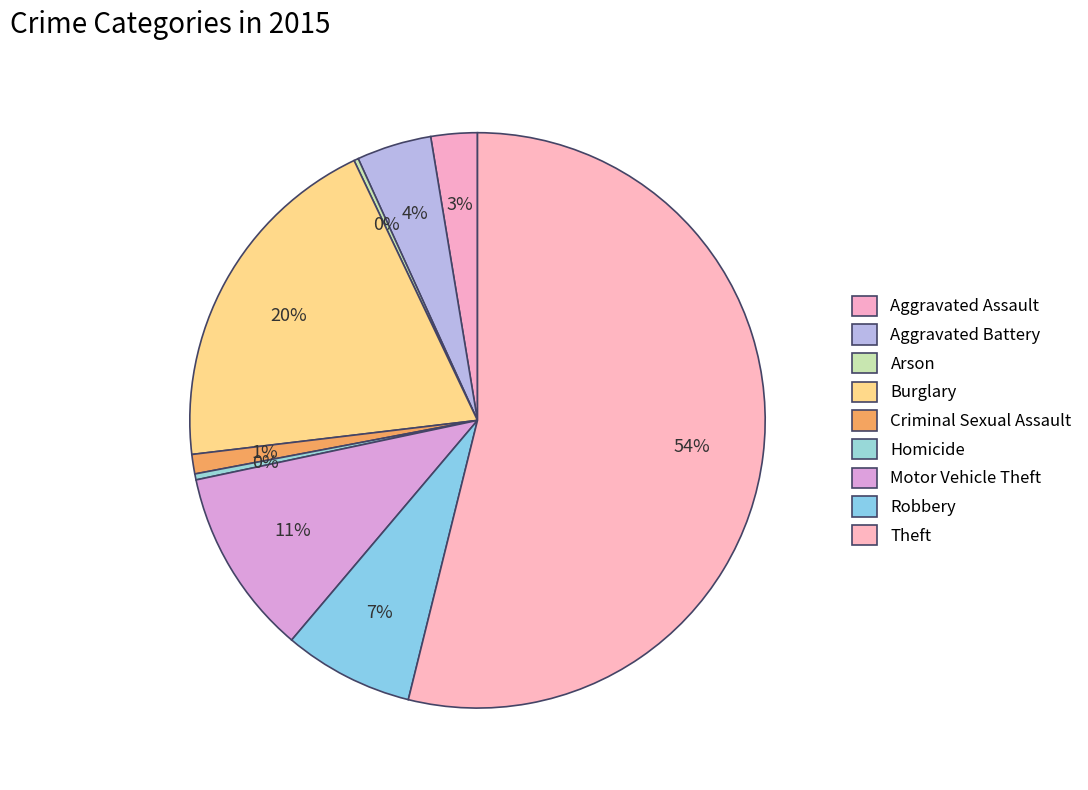

To the nearest percent, what is the combined percentage of Homicide and Motor Vehicle Theft?

11%